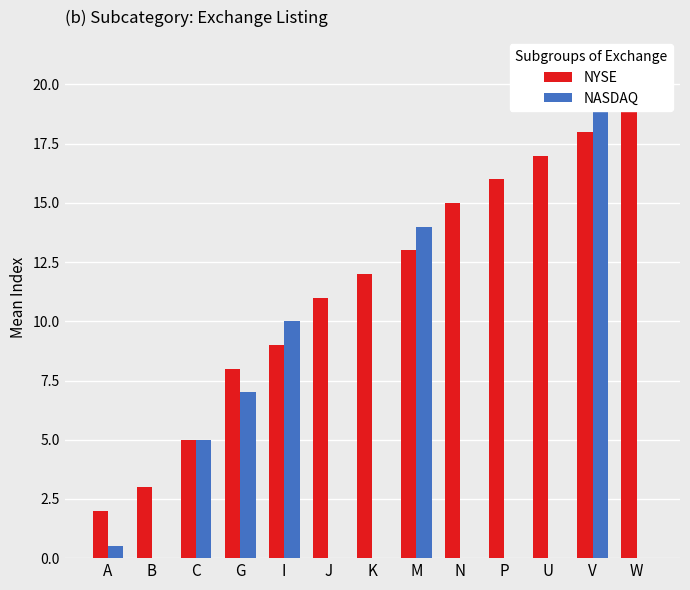

At how many categories does at least one series exceed 12?

6